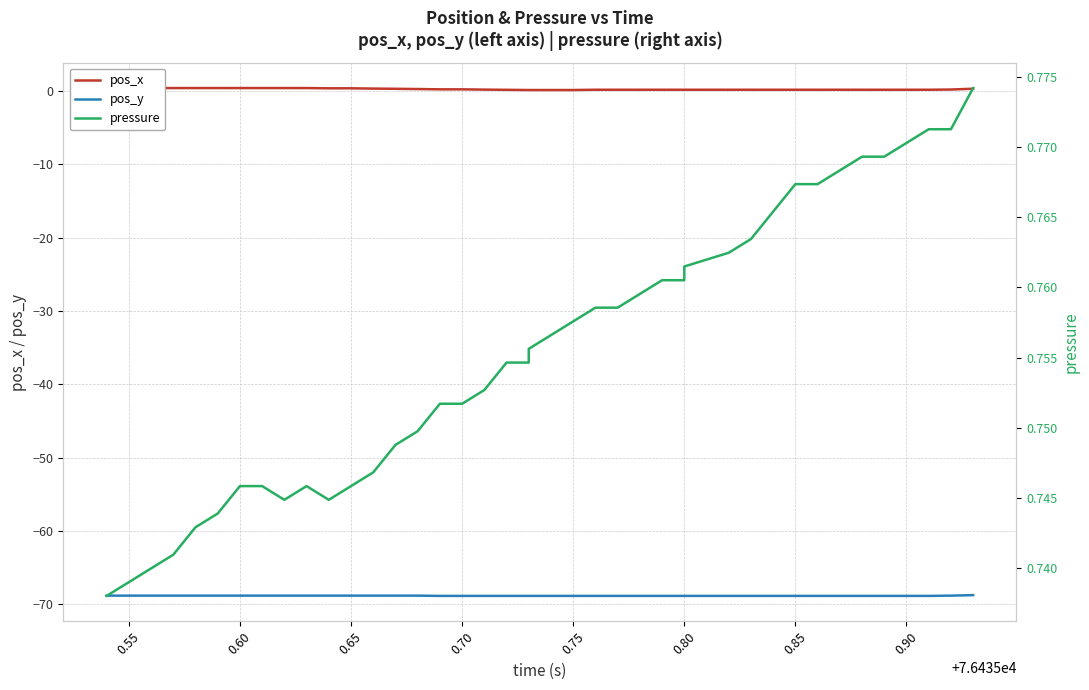

How many data points does each series have?

40